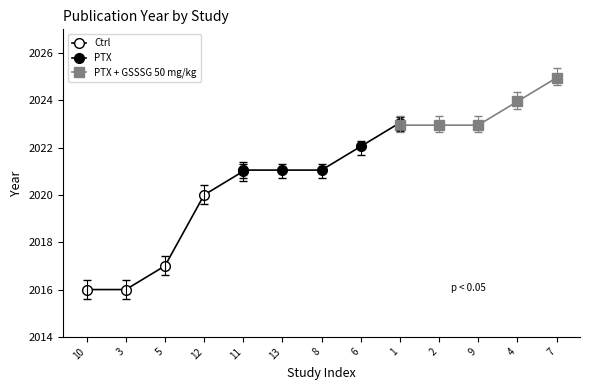

Between 3 and 11, which series saw the biggest shift?

Ctrl